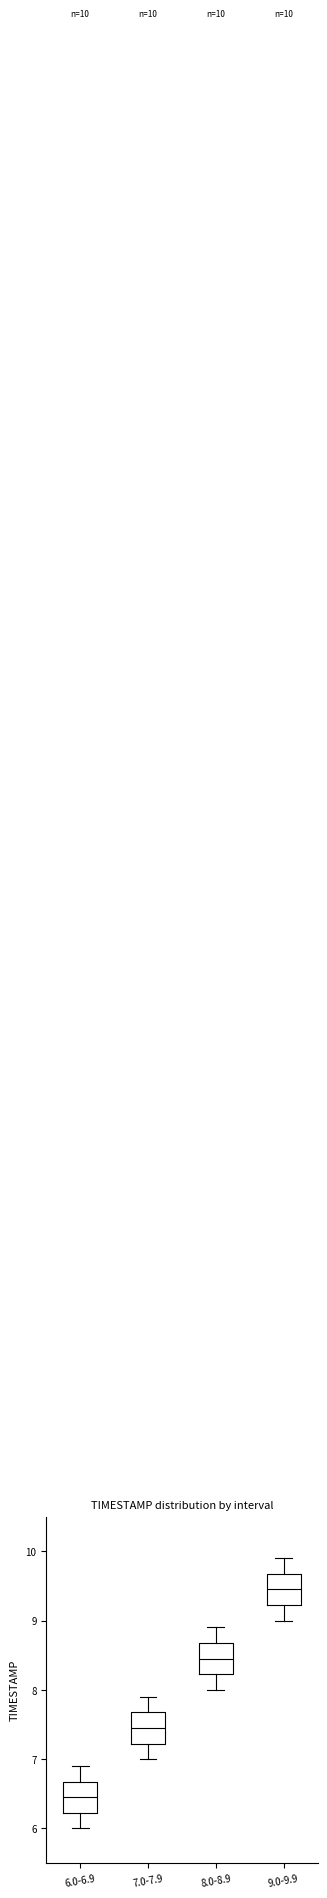

Which box's median line is the highest?

9.0-9.9